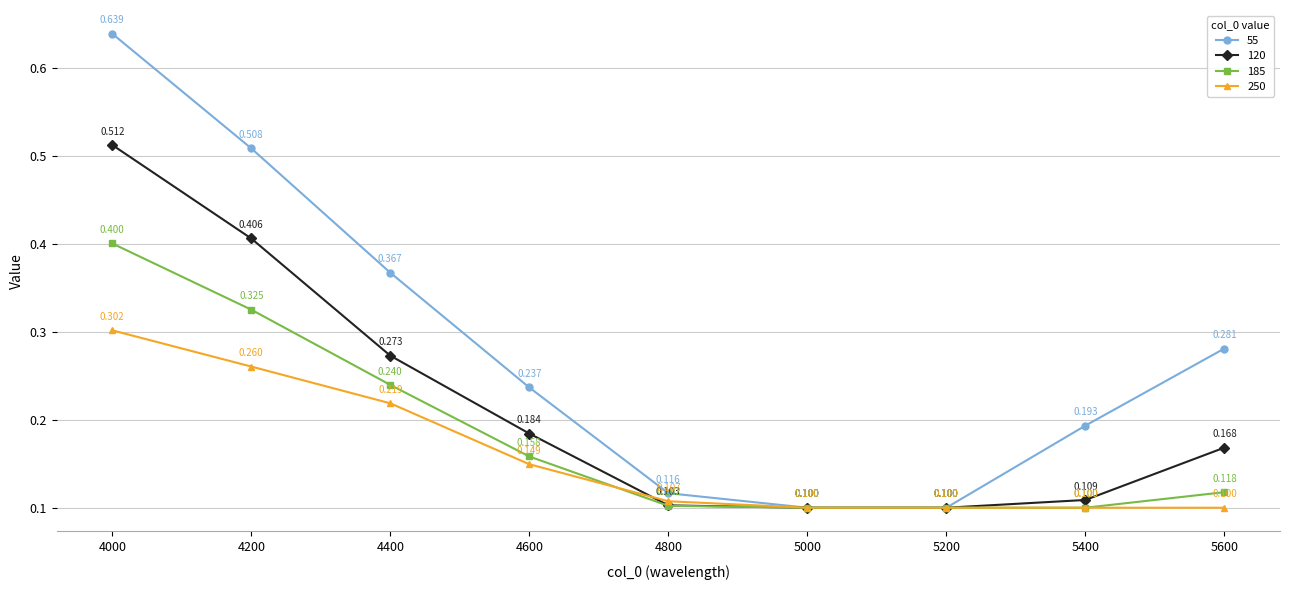

How many lines are shown in the chart?

4